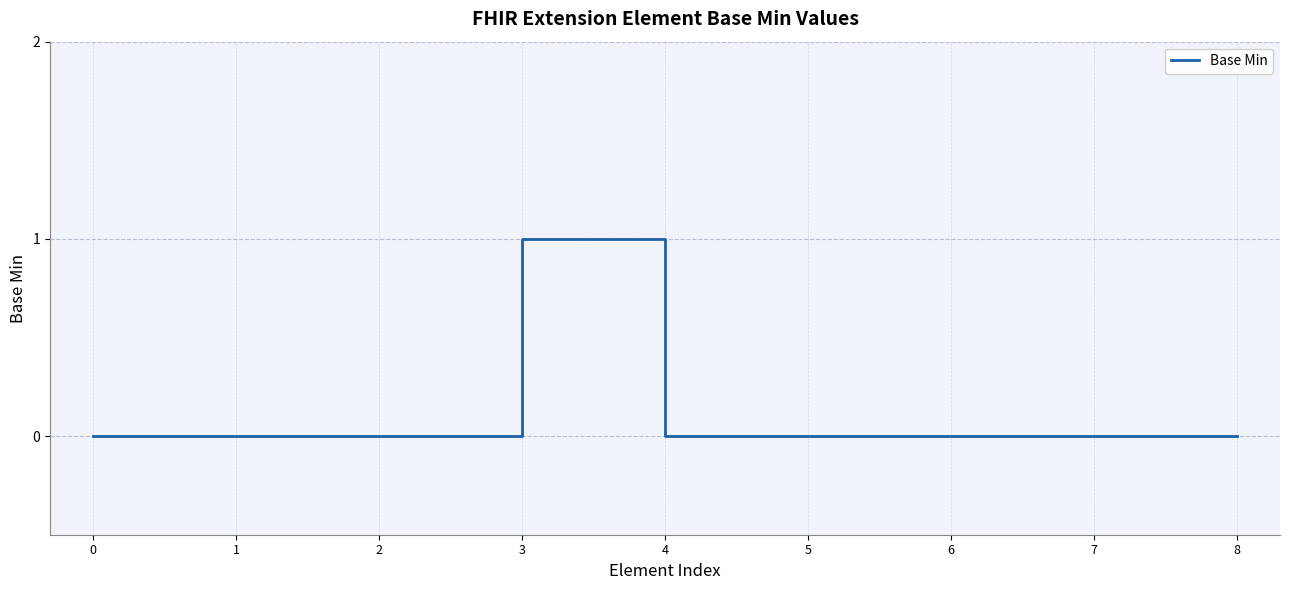

Which label corresponds to the largest value in the chart?

3